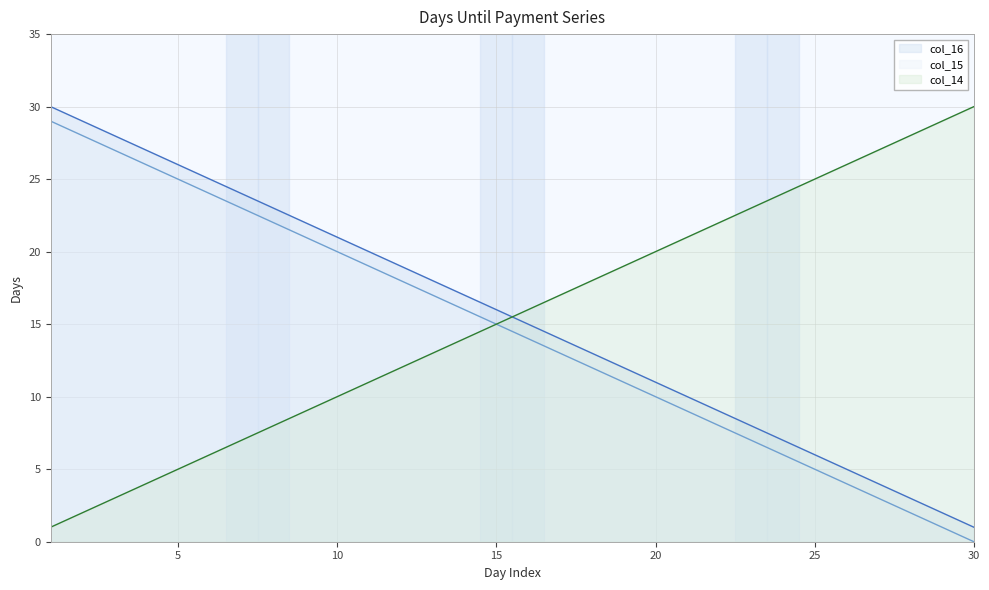

At which category does the chart reach its peak across all series?

1